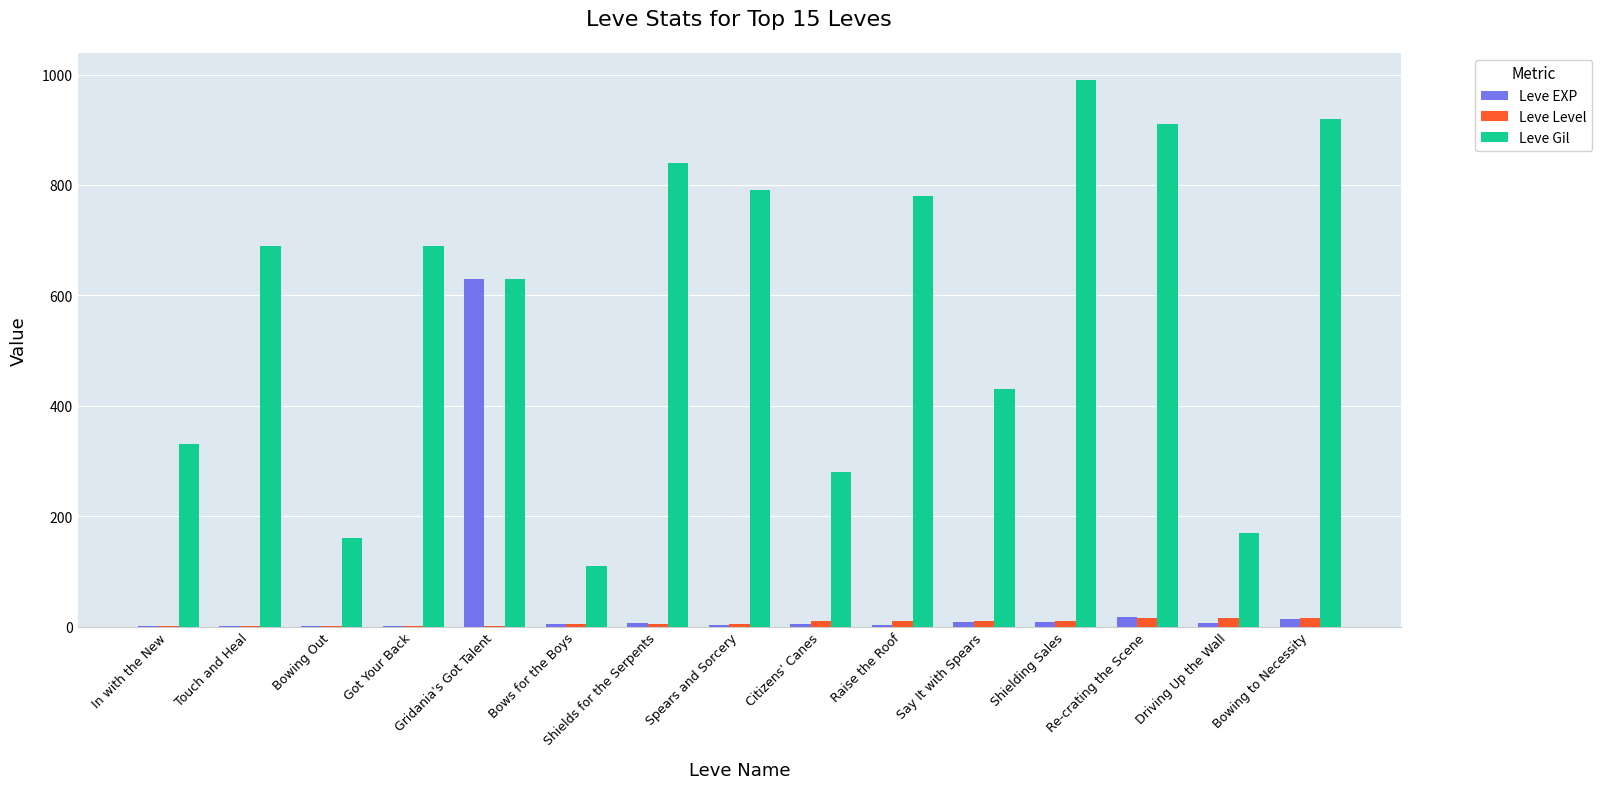

How many categories are shown in the chart?

15